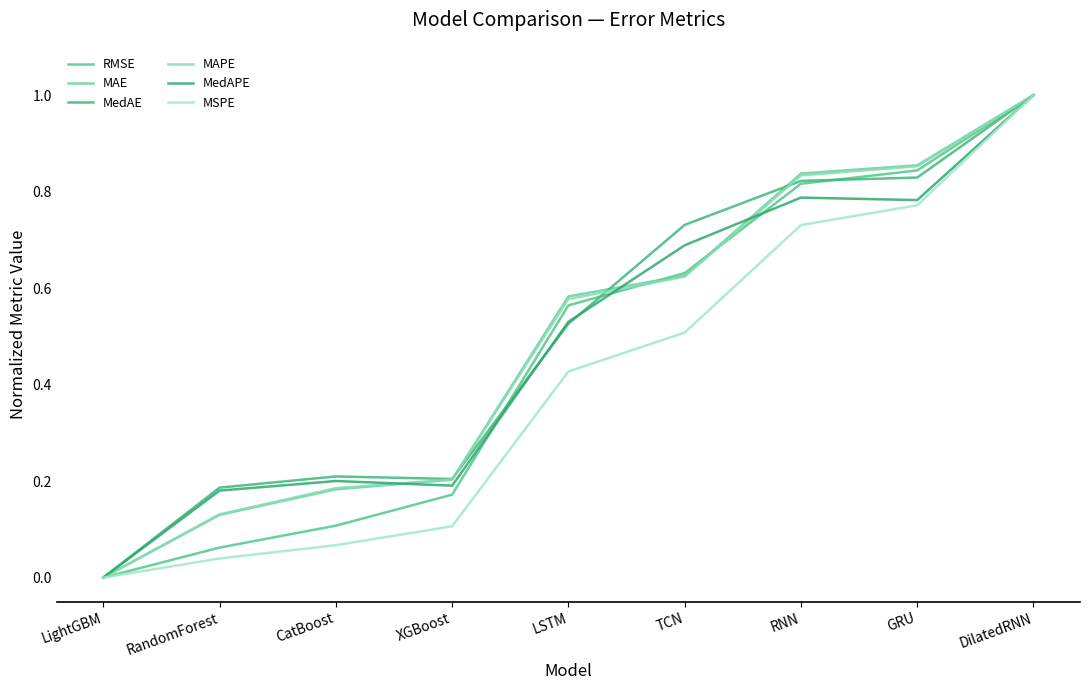

Reading left to right, list all the values displayed in this chart.

RMSE: LightGBM=0.0	RandomForest=0.1	CatBoost=0.1	XGBoost=0.2	LSTM=0.6	TCN=0.6	RNN=0.8	GRU=0.8	DilatedRNN=1.0
MAE: LightGBM=0.0	RandomForest=0.1	CatBoost=0.2	XGBoost=0.2	LSTM=0.6	TCN=0.6	RNN=0.8	GRU=0.9	DilatedRNN=1.0
MedAE: LightGBM=0.0	RandomForest=0.2	CatBoost=0.2	XGBoost=0.2	LSTM=0.5	TCN=0.7	RNN=0.8	GRU=0.8	DilatedRNN=1.0
MAPE: LightGBM=0.0	RandomForest=0.1	CatBoost=0.2	XGBoost=0.2	LSTM=0.6	TCN=0.6	RNN=0.8	GRU=0.9	DilatedRNN=1.0
MedAPE: LightGBM=0.0	RandomForest=0.2	CatBoost=0.2	XGBoost=0.2	LSTM=0.5	TCN=0.7	RNN=0.8	GRU=0.8	DilatedRNN=1.0
MSPE: LightGBM=0.0	RandomForest=0.0	CatBoost=0.1	XGBoost=0.1	LSTM=0.4	TCN=0.5	RNN=0.7	GRU=0.8	DilatedRNN=1.0